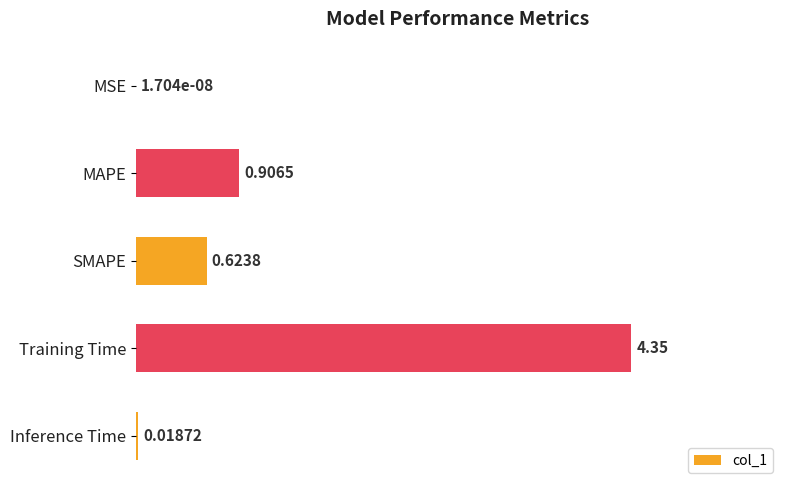

What is the change in value from Training Time to Inference Time?

-4.3